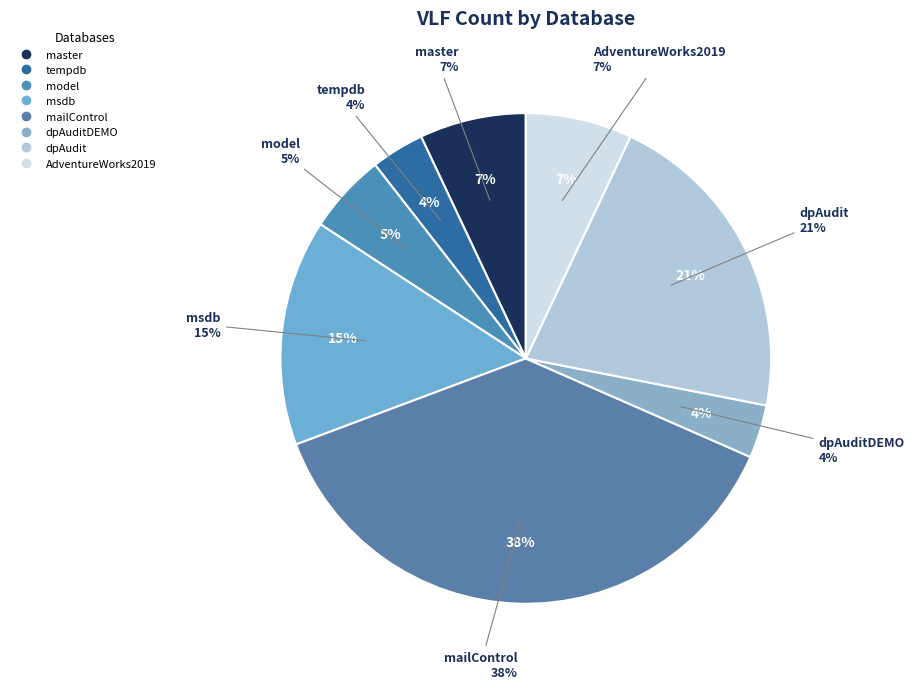

To the nearest percent, what percentage of the pie is tempdb?

4%